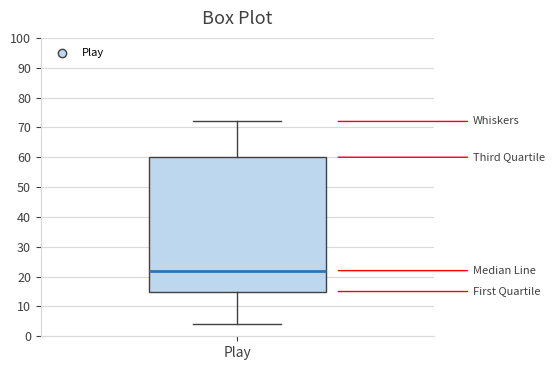

Transcribe this box plot: give where the median line is, the range the box spans, and where the two whiskers end, as read against the y-axis. The values are not printed on the chart, so give them approximately, as read against the axis.

median 22, box 15 to 60, whiskers 4 to 72